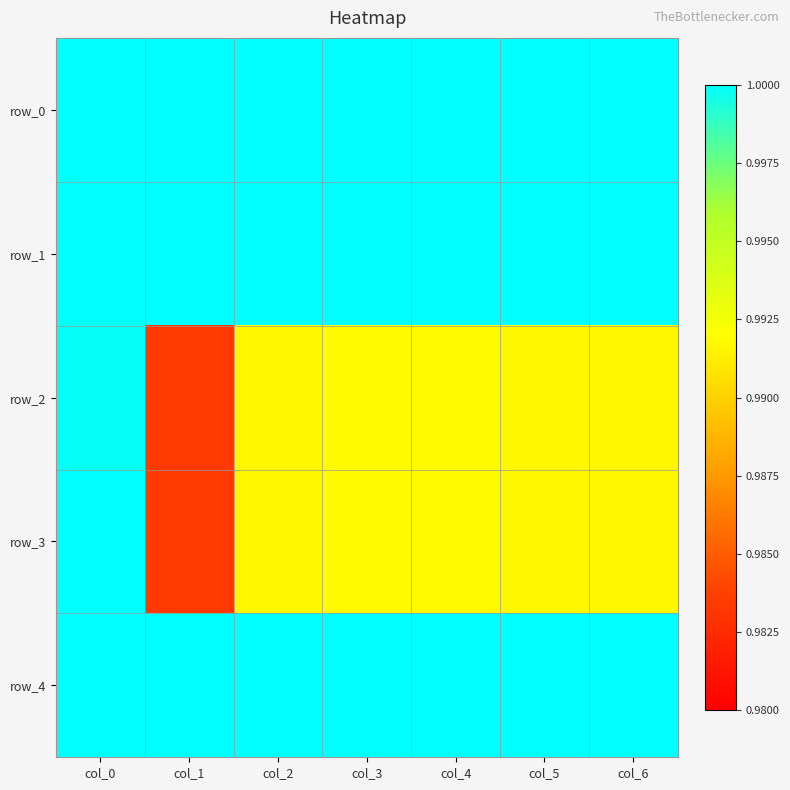

How many series are shown in this chart?

5